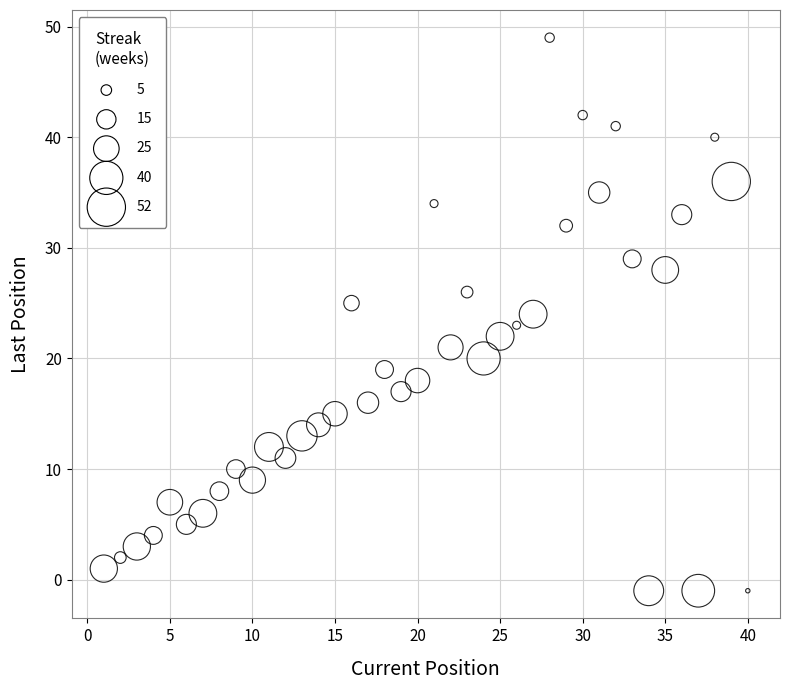

What is the range of Y values (max minus min)?

50